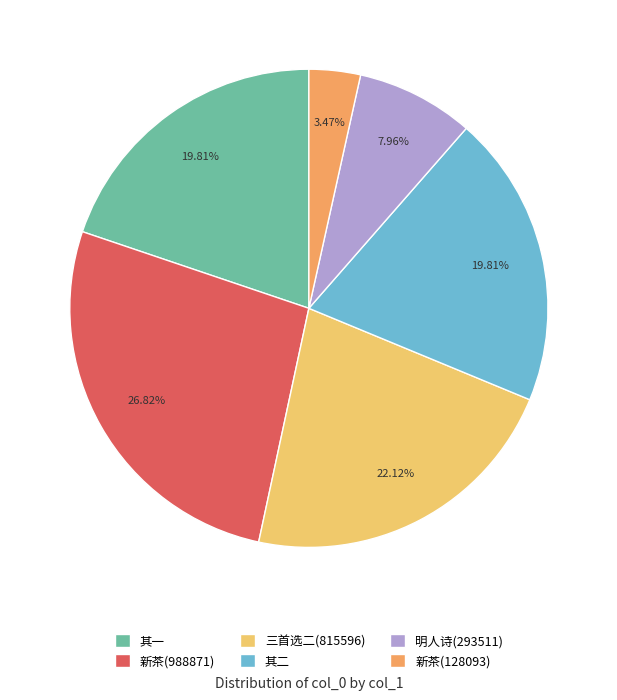

To the nearest percent, what is the difference between the largest and smallest slice percentages?

23%